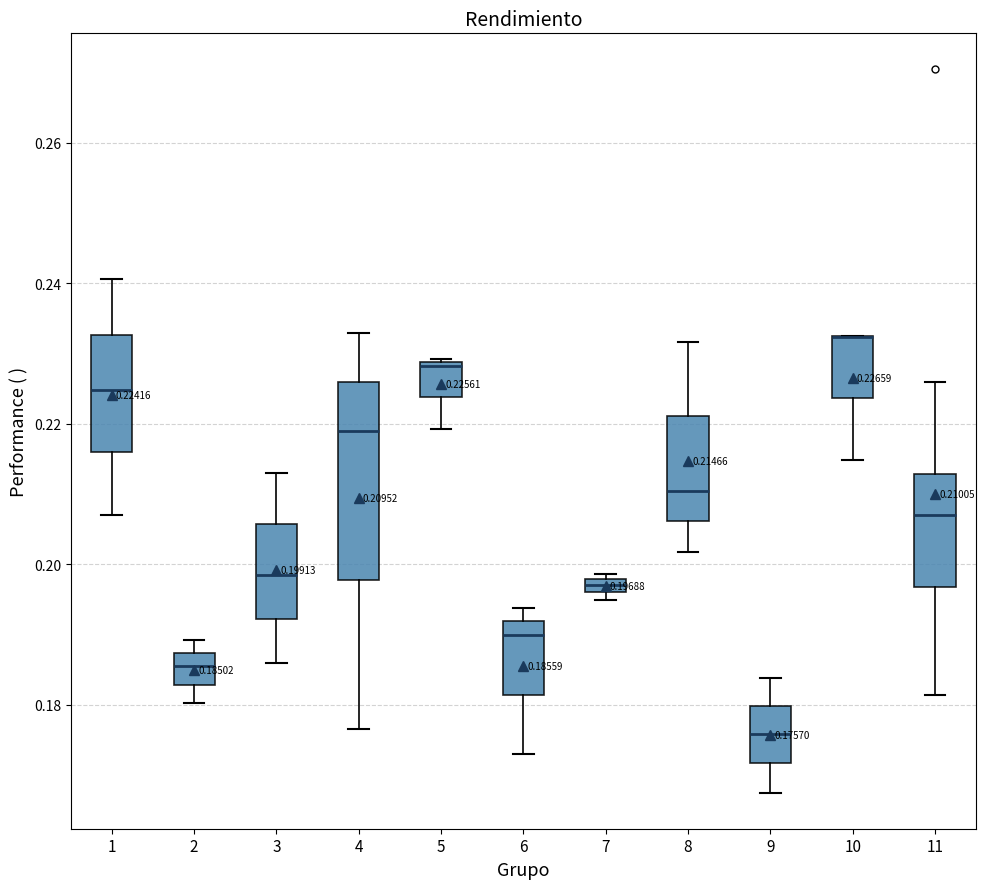

Which box is the tallest, from its lower edge to its upper edge?

4